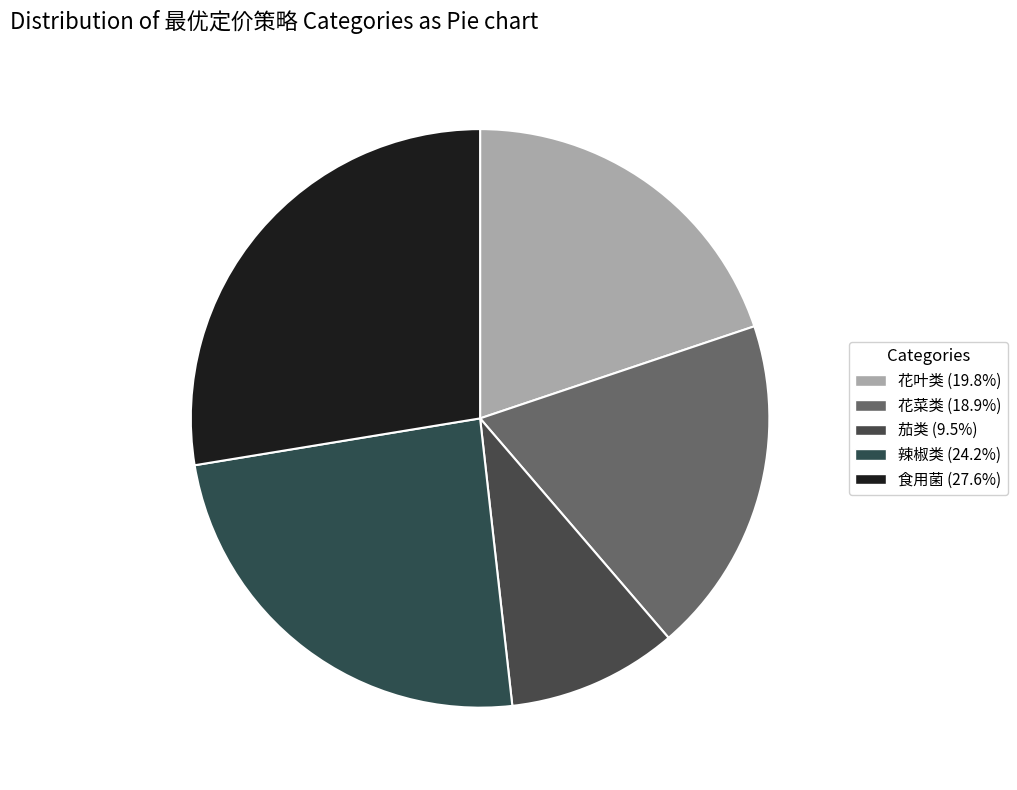

True or false: 花菜类 accounts for 13% of the total.

False